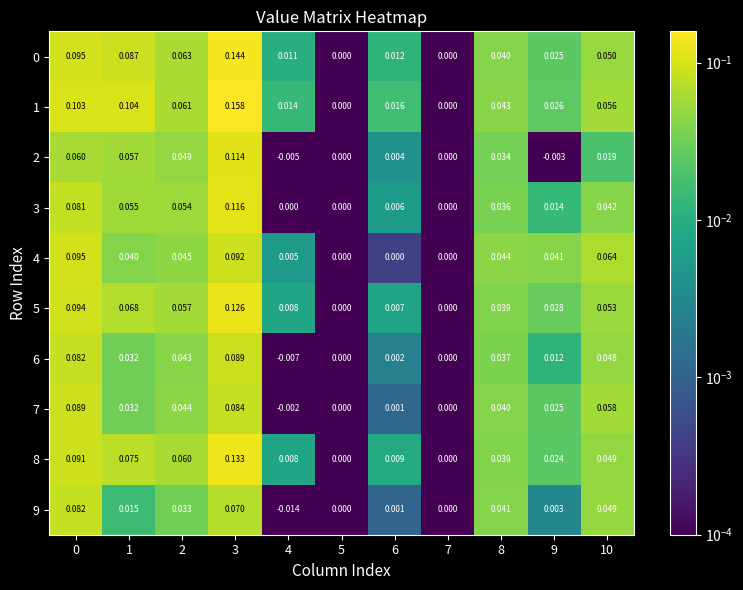

At which category does the chart reach its minimum across all series?

4